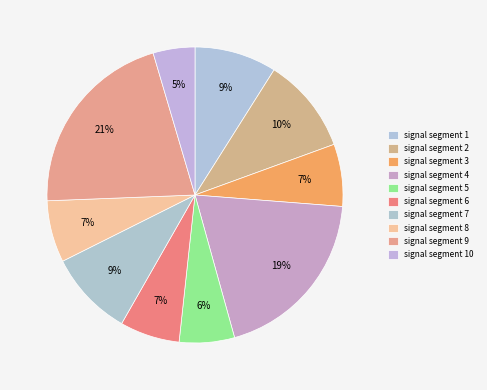

Which slice is the smallest?

signal segment 10